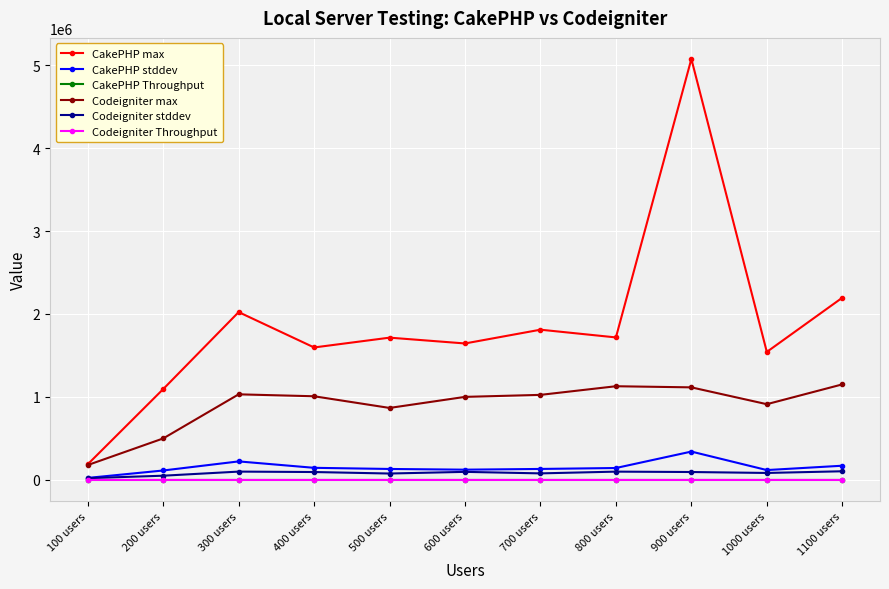

At which category does the chart reach its peak across all series?

900 users